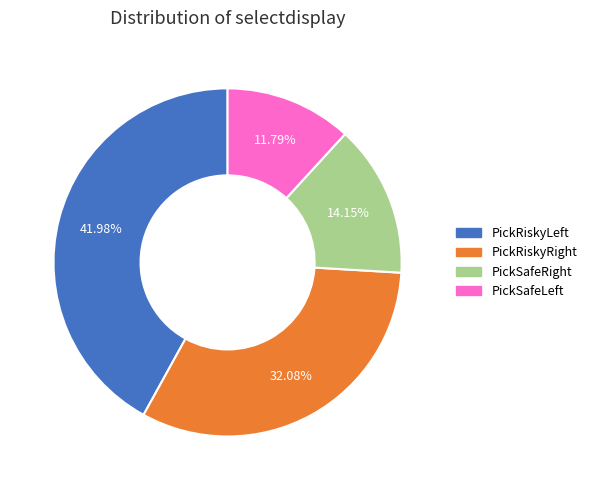

How many segments does this pie chart have?

4